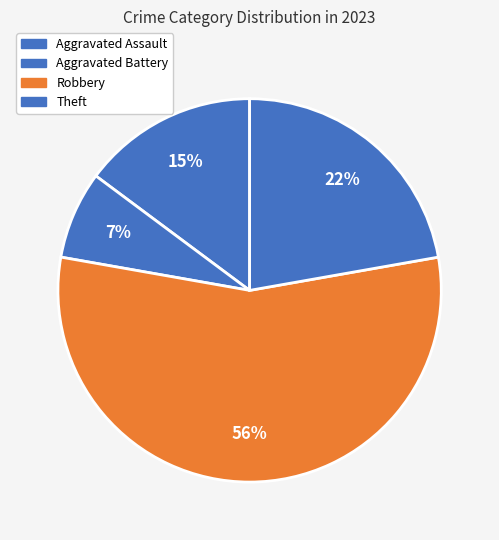

To the nearest percent, what portion does Robbery represent?

56%